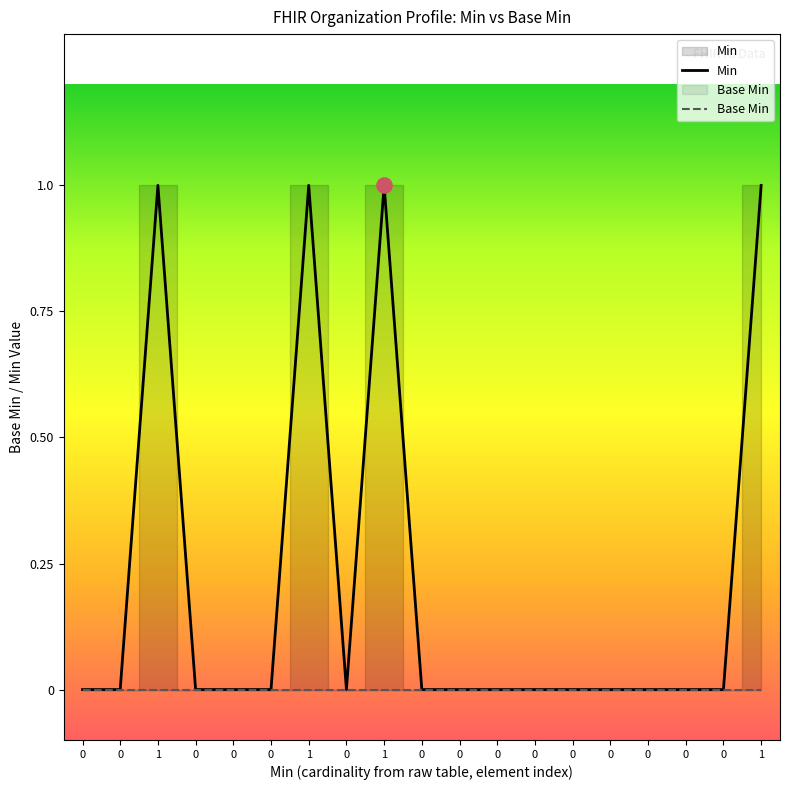

What are all the series names shown in the legend?

Min, Base Min